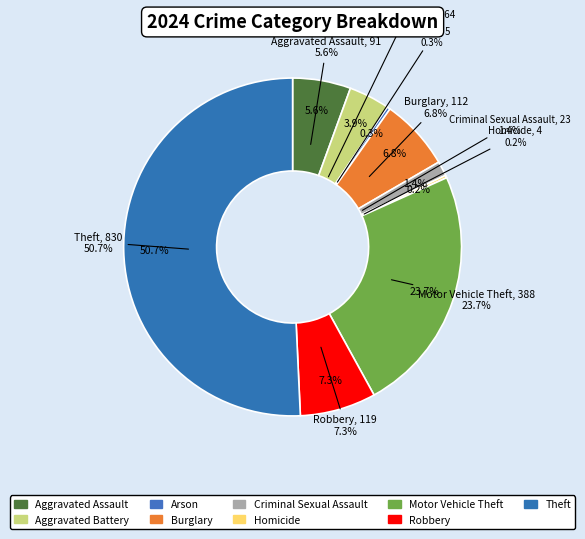

Combined, do Motor Vehicle Theft and Robbery account for over 50%?

No